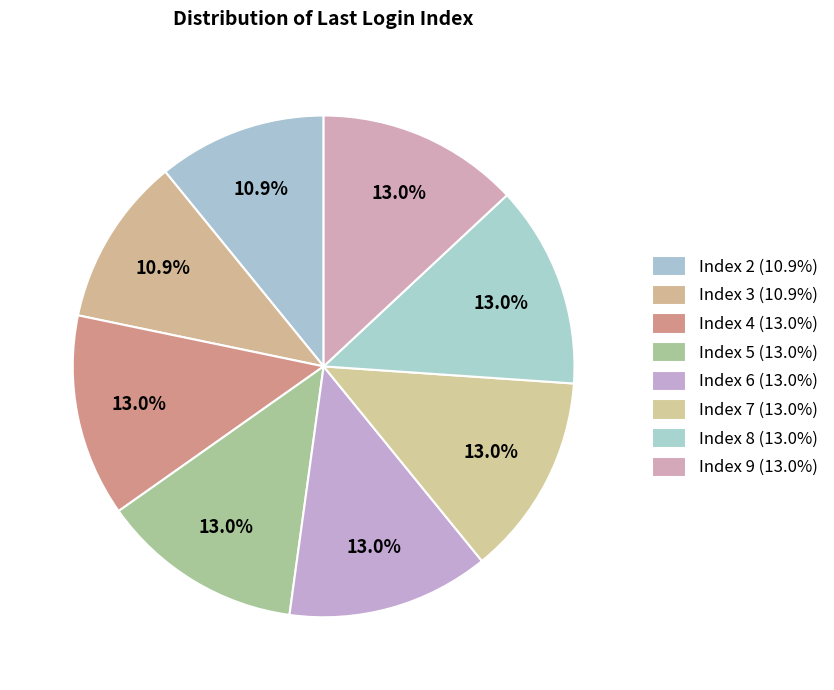

How many segments does this pie chart have?

8